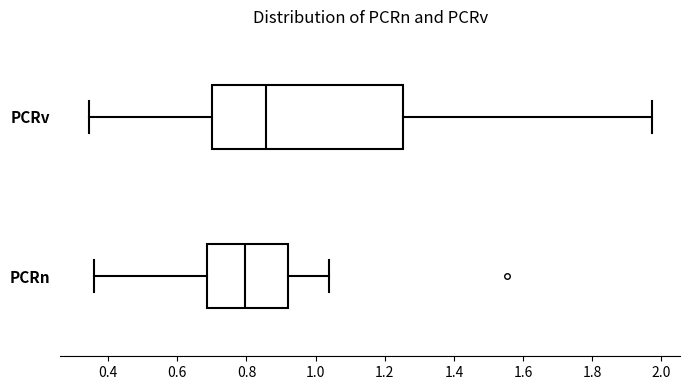

Which box's median line is the furthest to the left?

PCRn